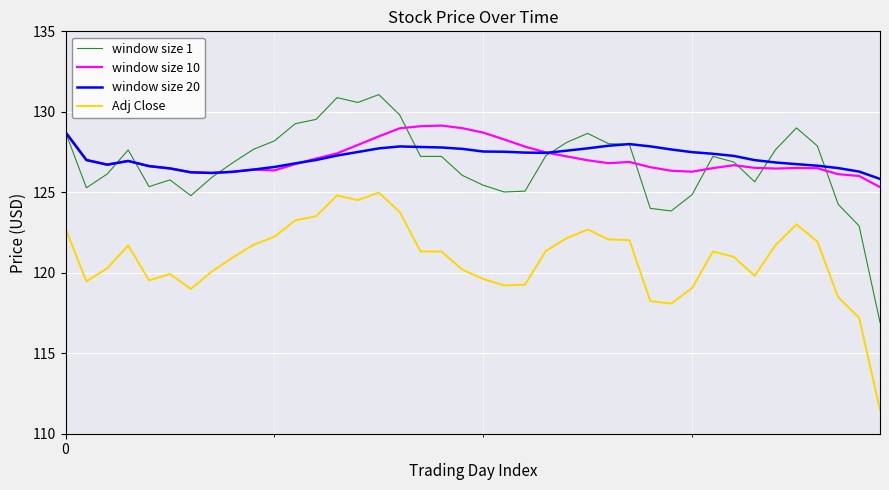

Which series has the widest spread of values?

window size 1